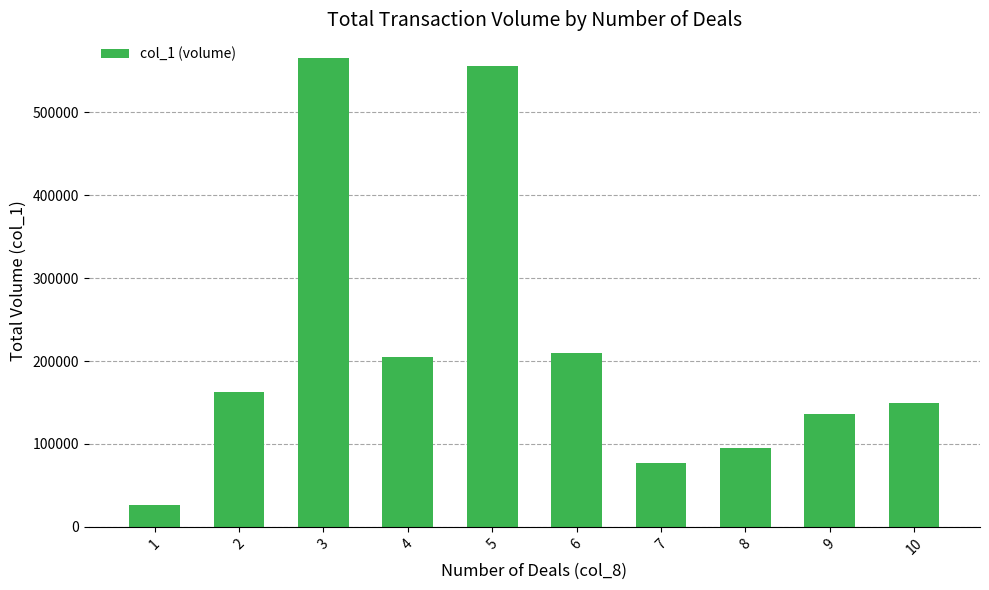

What is the difference between the values at 2 and 3?

403000